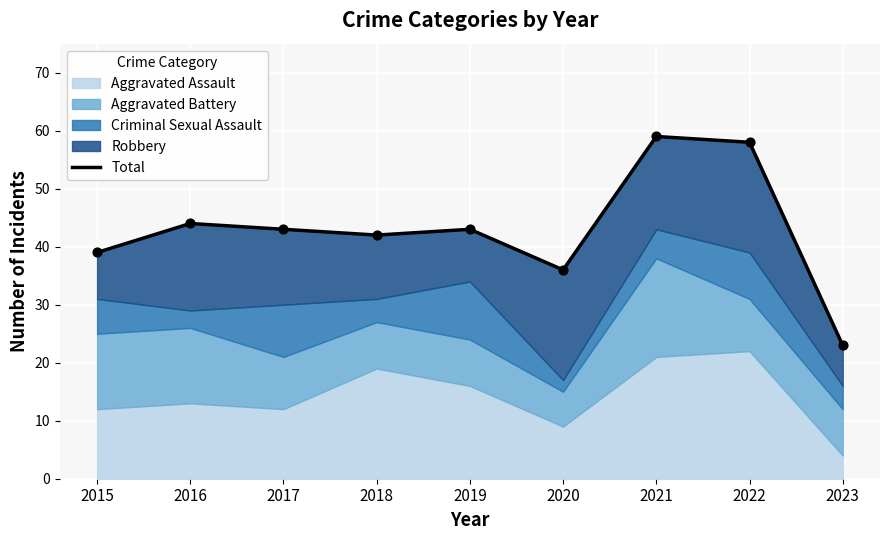

What is the change in value from 2015 to 2017?

+4